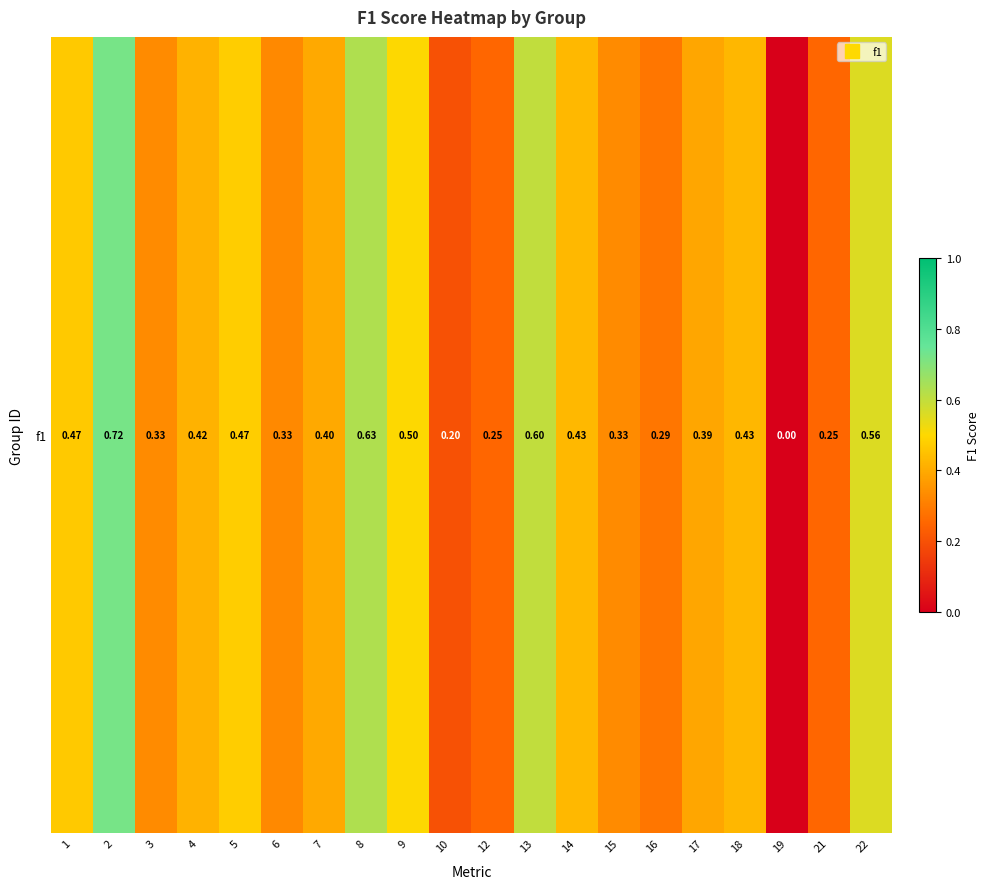

Reading left to right, transcribe all the data shown in this chart.

1=0.5	2=0.7	3=0.3	4=0.4	5=0.5	6=0.3	7=0.4	8=0.6	9=0.5	10=0.2	12=0.2	13=0.6	14=0.4	15=0.3	16=0.3	17=0.4	18=0.4	19=0.0	21=0.3	22=0.6